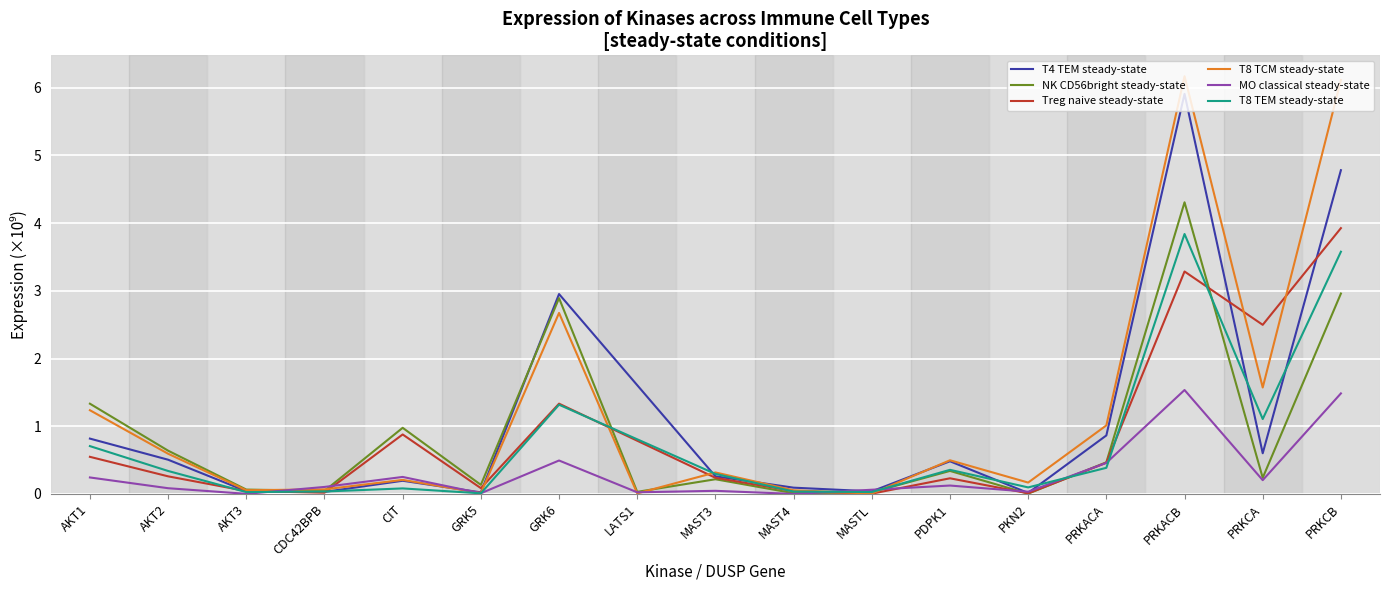

True or false: NK CD56bright steady-state has a value of 0.1 at GRK5.

True